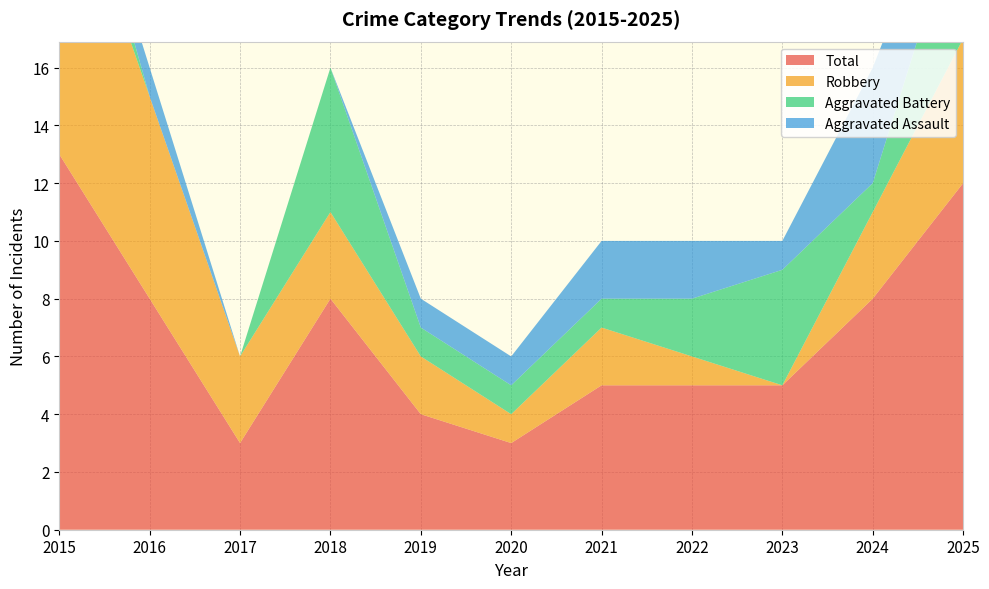

Reading right to left, what are all the values shown in this chart?

Aggravated Assault: 2025=2	2024=4	2023=1	2022=2	2021=2	2020=1	2019=1	2018=0	2017=0	2016=1	2015=0
Aggravated Battery: 2025=5	2024=1	2023=4	2022=2	2021=1	2020=1	2019=1	2018=5	2017=0	2016=0	2015=2
Robbery: 2025=5	2024=3	2023=0	2022=1	2021=2	2020=1	2019=2	2018=3	2017=3	2016=7	2015=11
Total: 2025=12	2024=8	2023=5	2022=5	2021=5	2020=3	2019=4	2018=8	2017=3	2016=8	2015=13